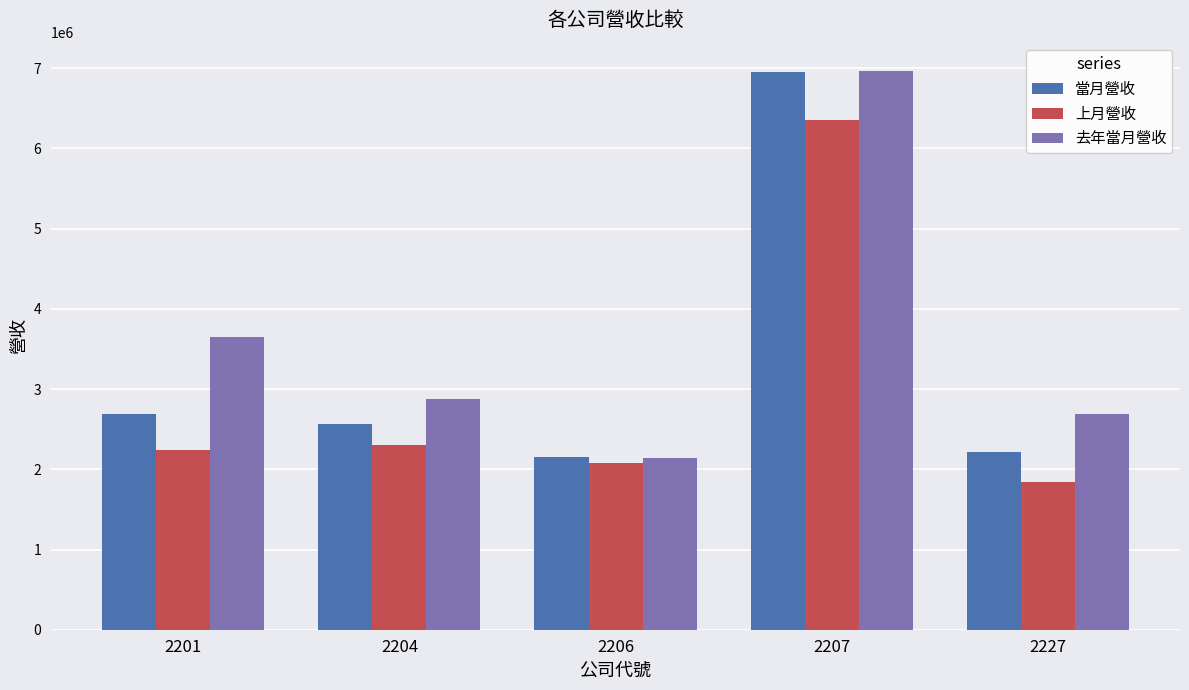

Rank the series at 2227 from highest to lowest value.

去年當月營收, 當月營收, 上月營收